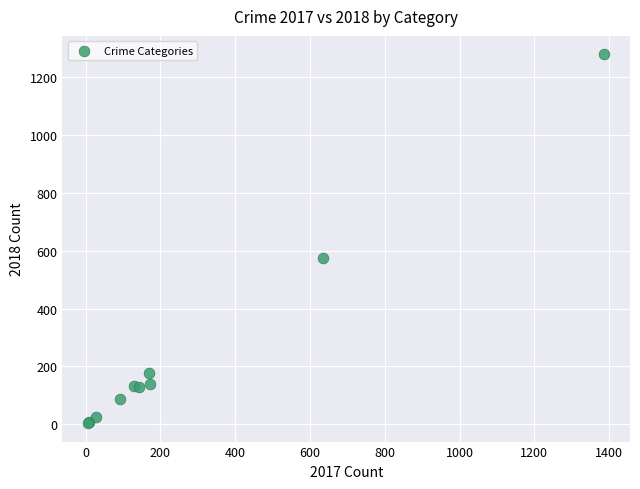

What Y value in the scatter plot is closest to 641?

574